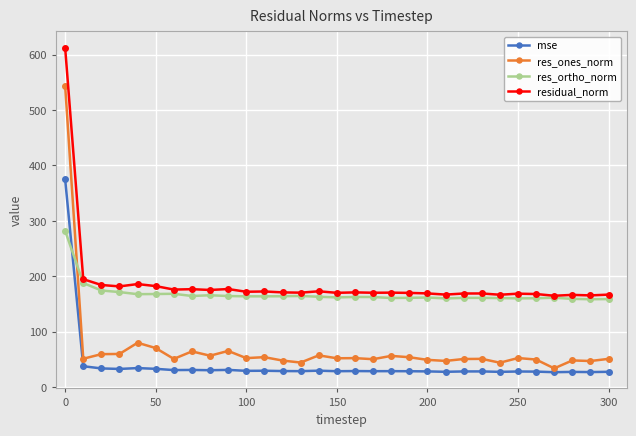

True or false: res_ones_norm has more than 2 interior local peaks.

True